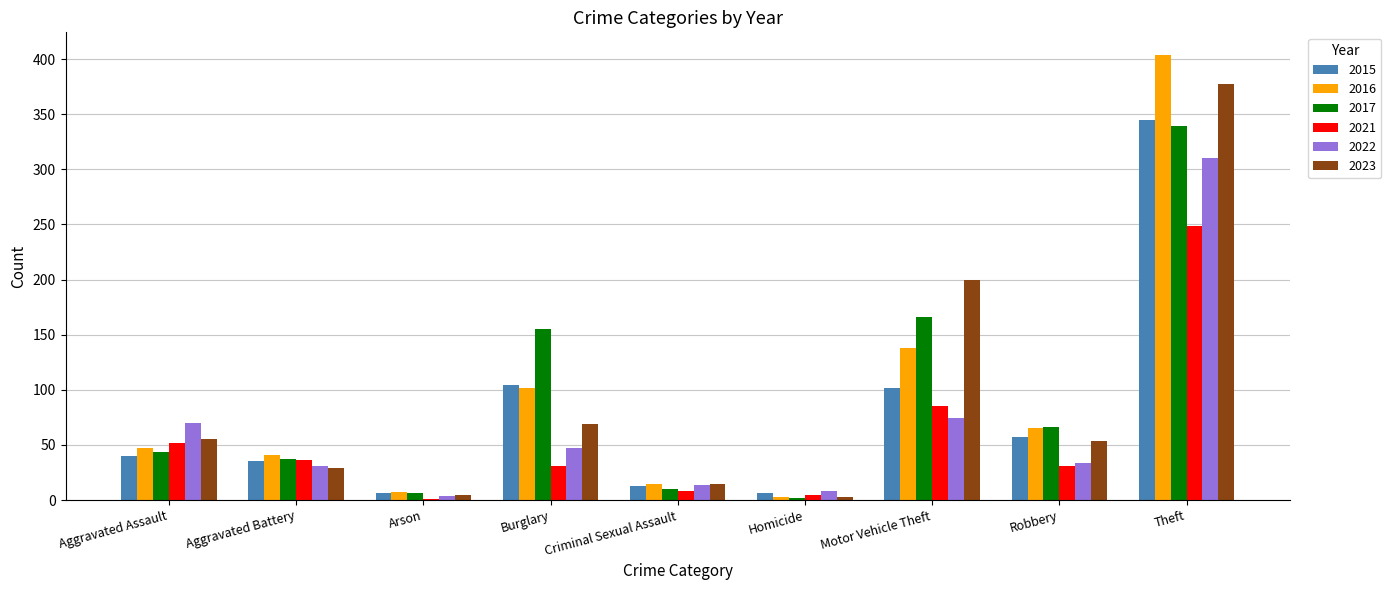

At which category does the chart reach its peak across all series?

Theft